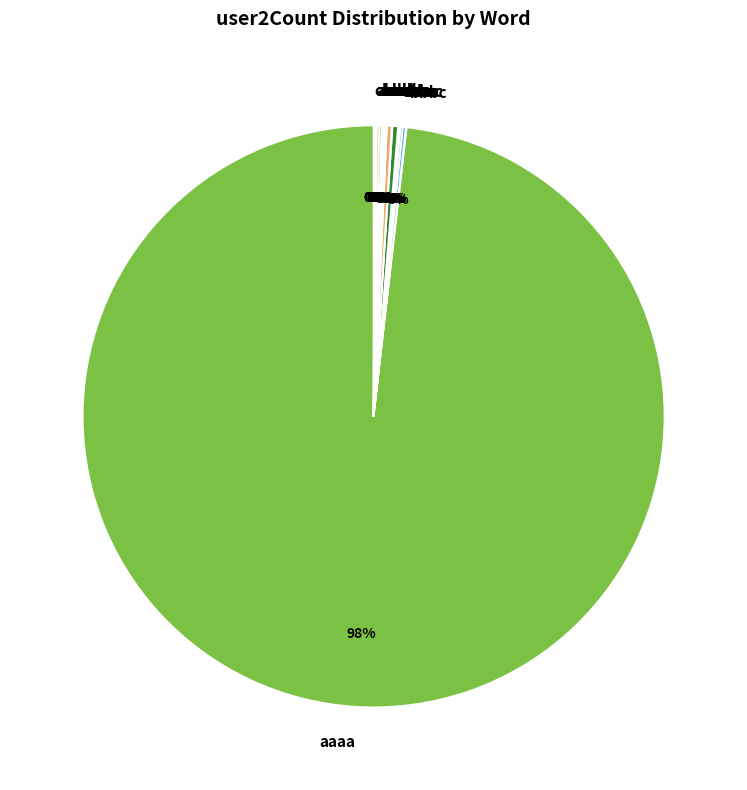

To the nearest percent, what is the average slice percentage?

5%